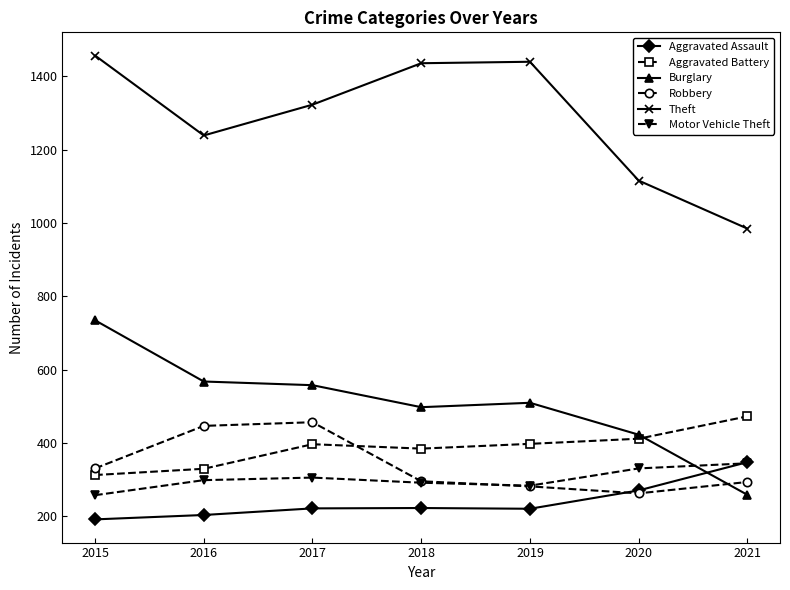

What is the greatest value displayed?

1457